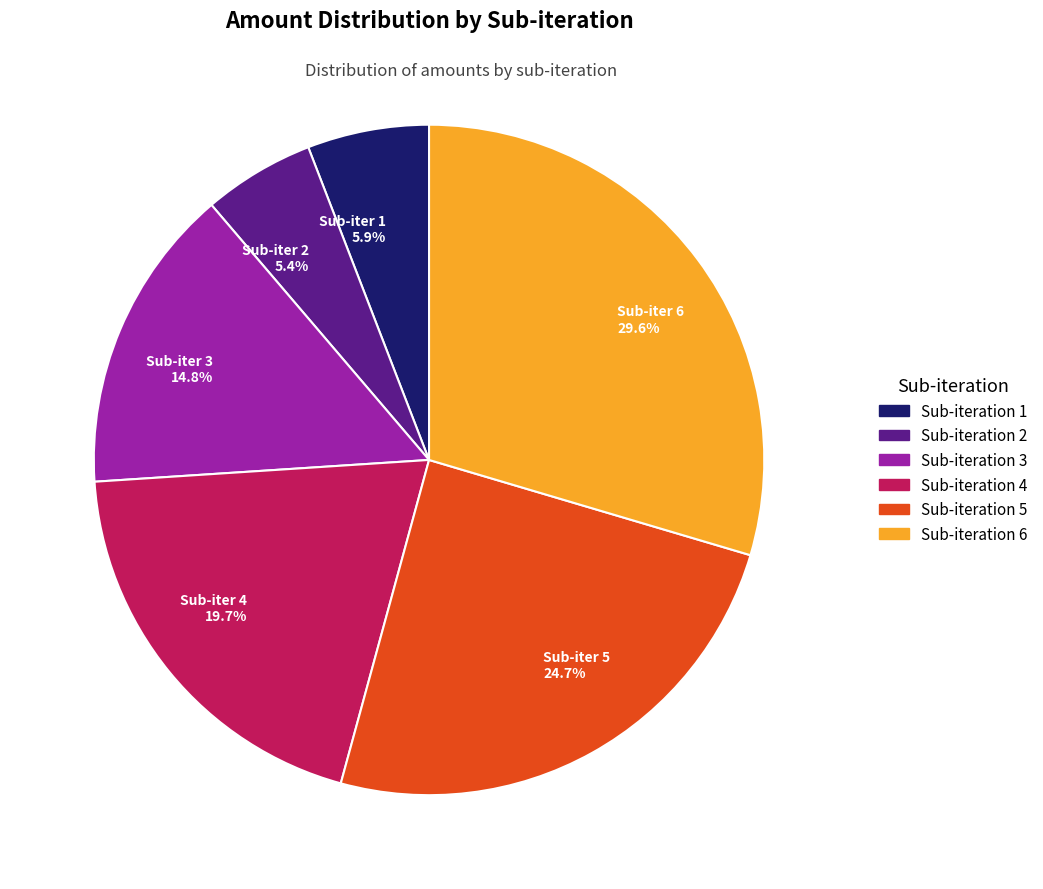

Which category has the biggest portion of the pie?

Sub-iter 6 29.6%